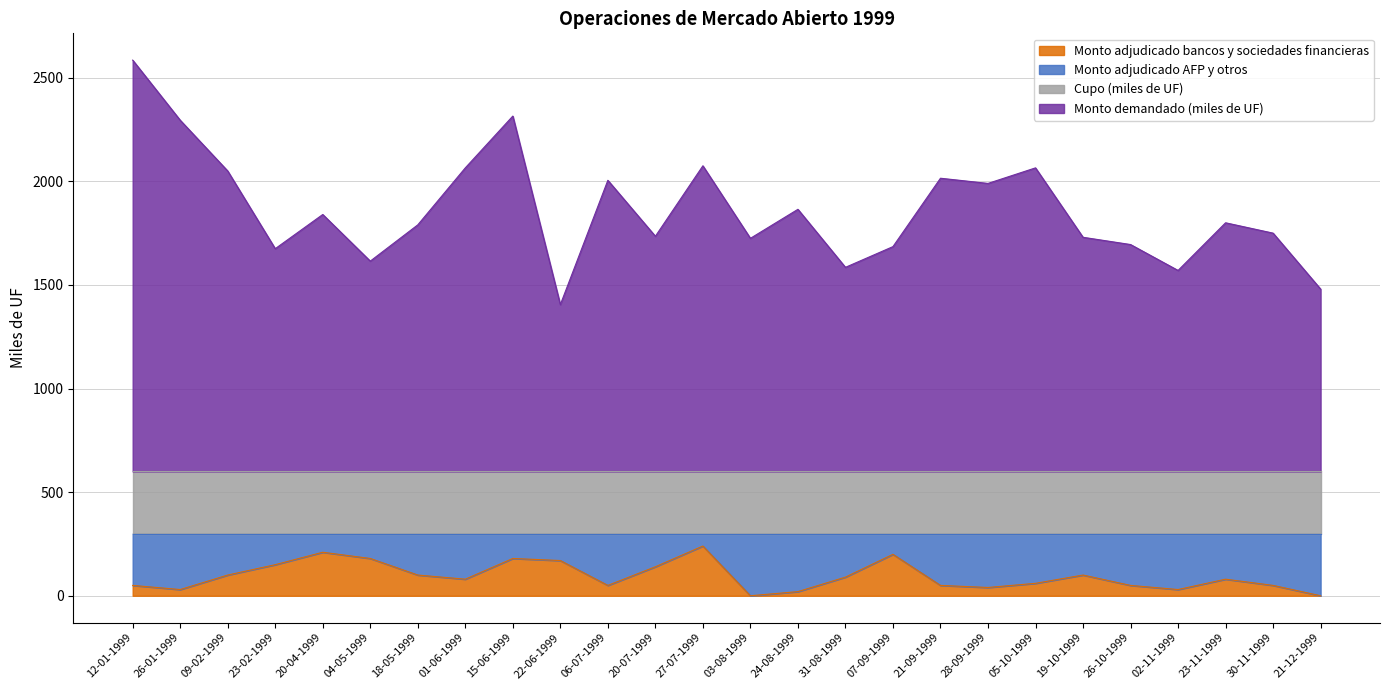

What position from the right is 04-05-1999?

21